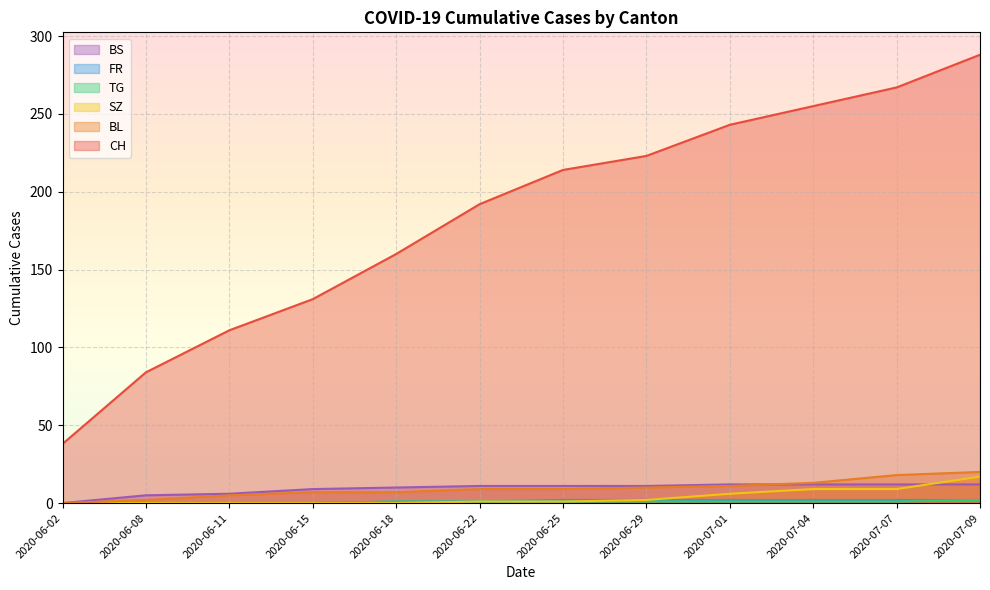

Does the chart display data point markers on the line(s)?

No